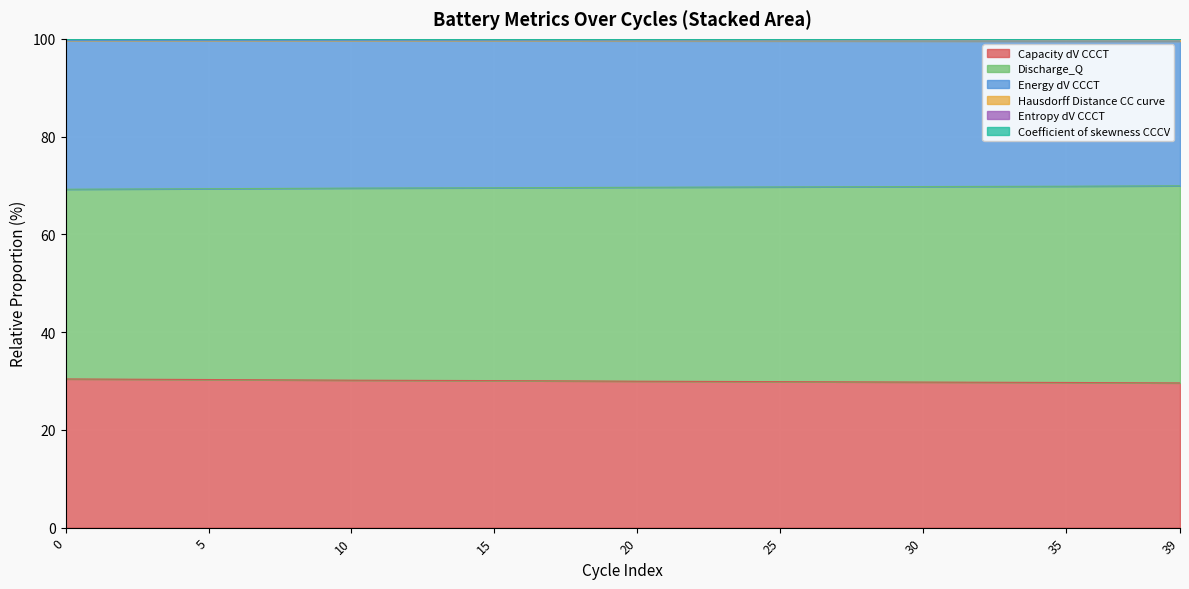

True or false: Discharge_Q and Capacity dV CCCT cross at least once.

False